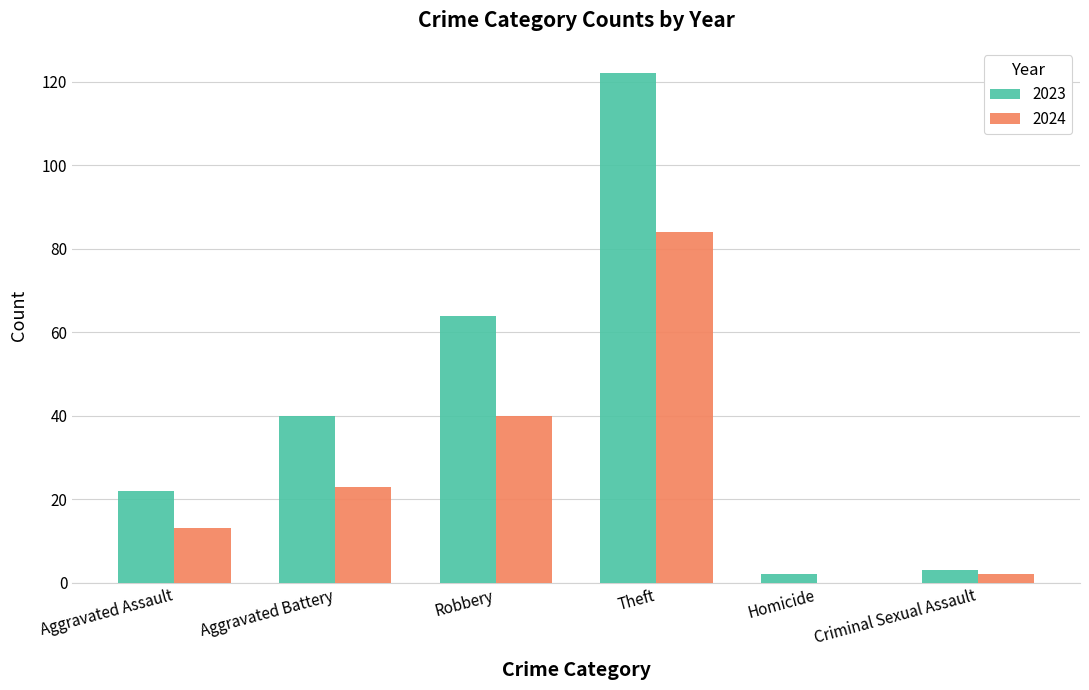

Which series changed the most between Robbery and Theft?

2023